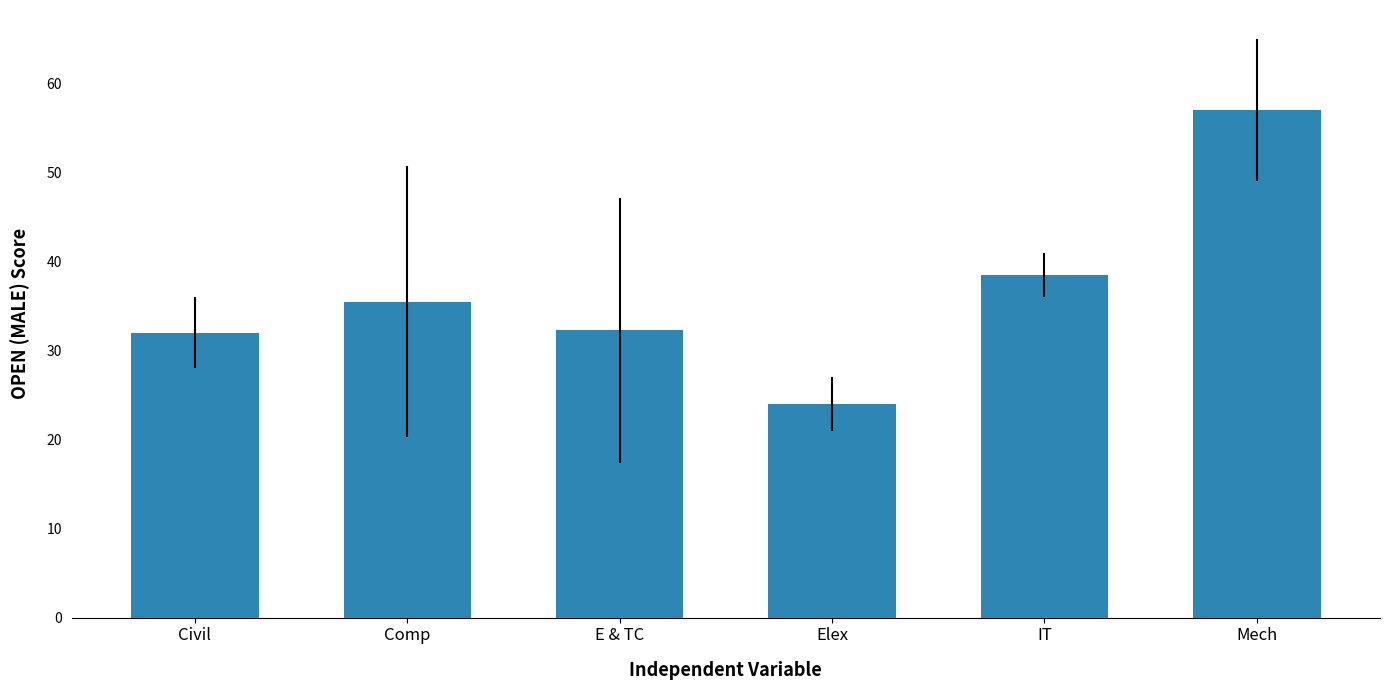

What is the label of the 4th bar from the left?

Elex